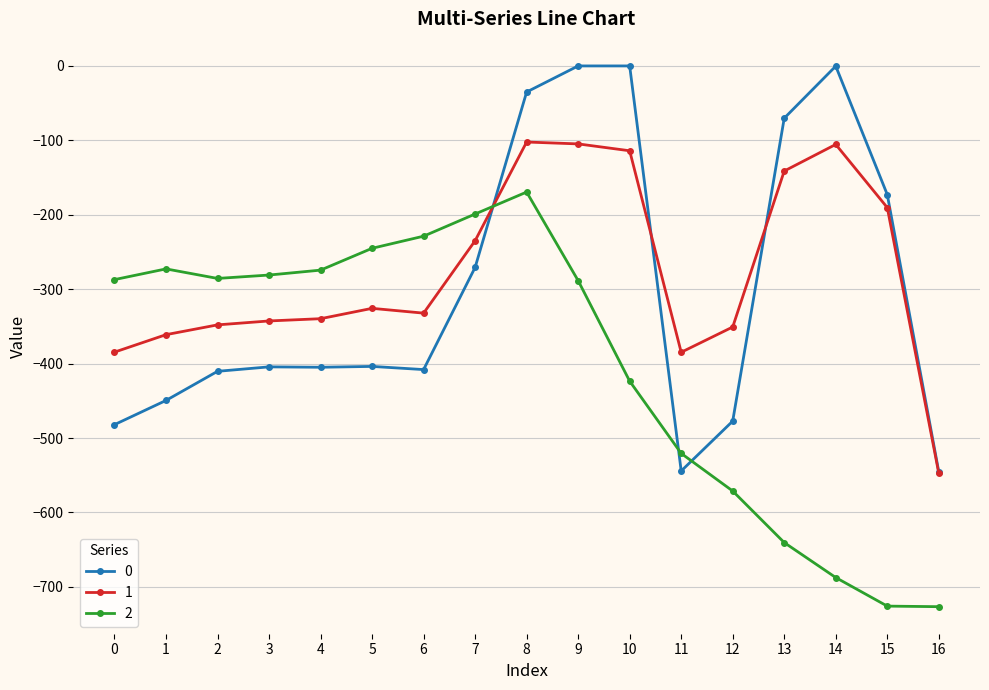

True or false: 0 has more than 1 interior local peaks.

True